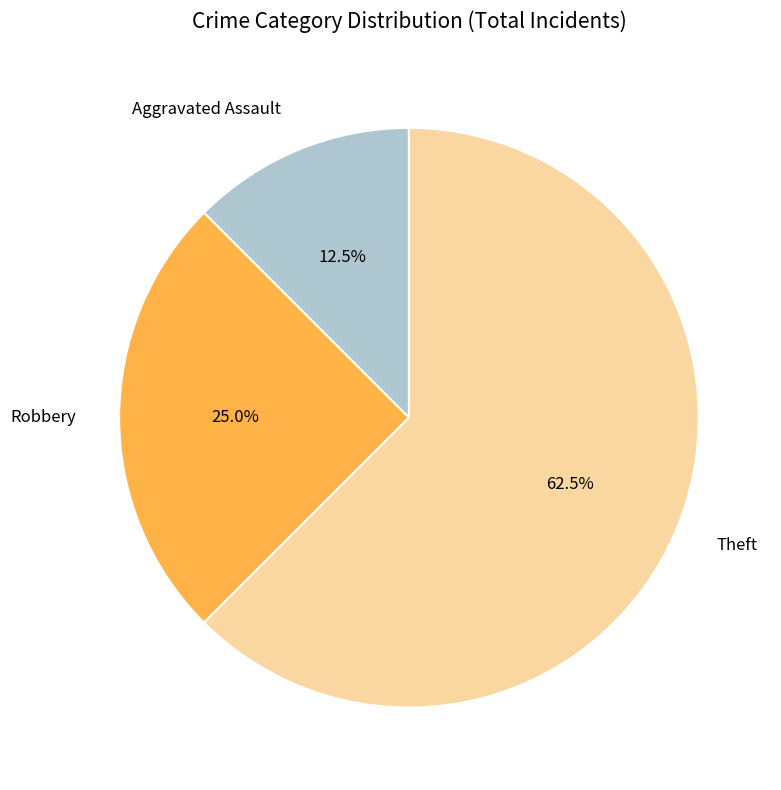

Is the sum of Robbery and Aggravated Assault greater than half?

No